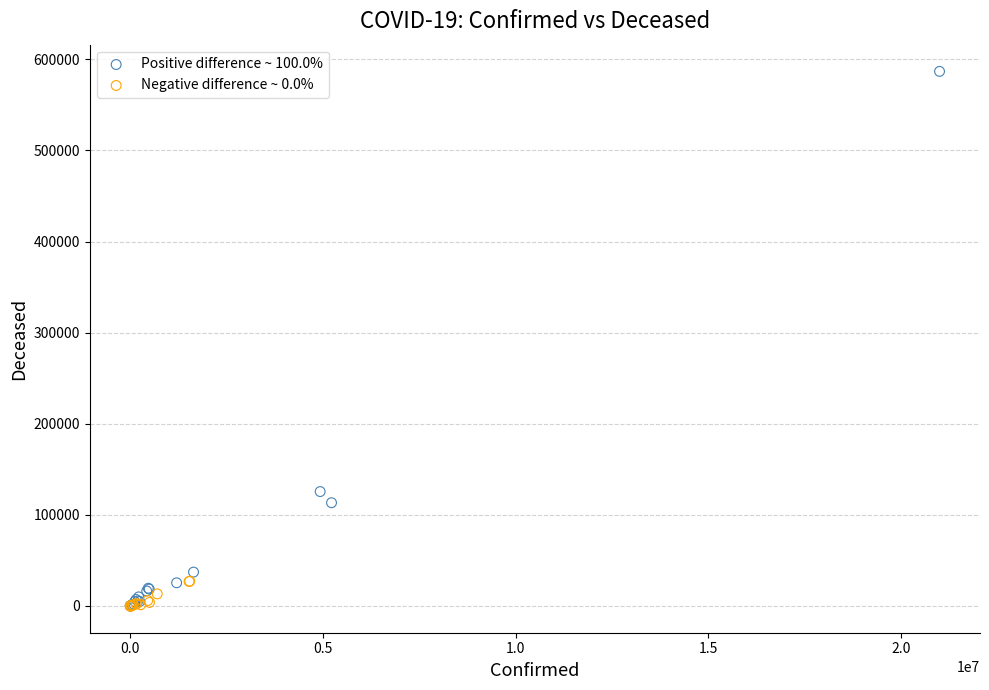

Which series contains the highest Y value?

Positive difference ~ 100.0%